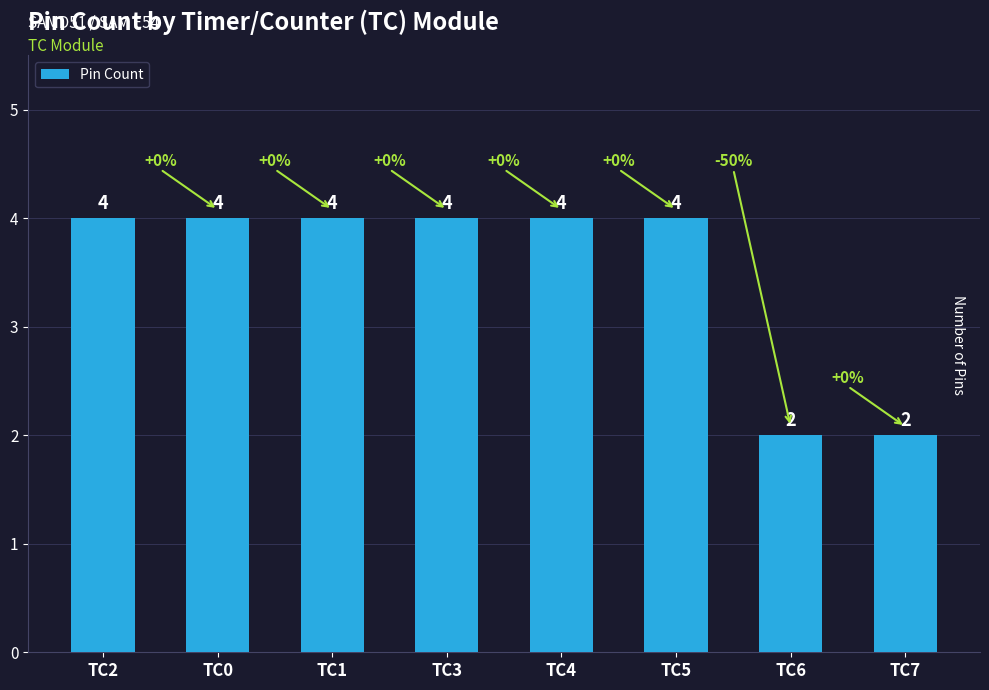

What position from the right is TC0?

7